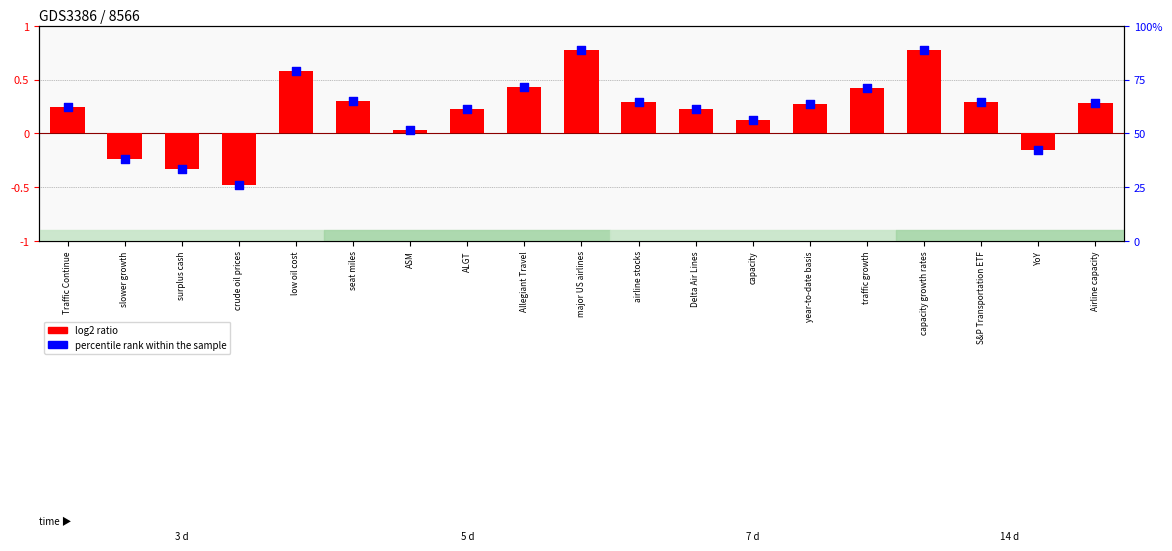

Which series has the largest total across all categories?

percentile rank within the sample